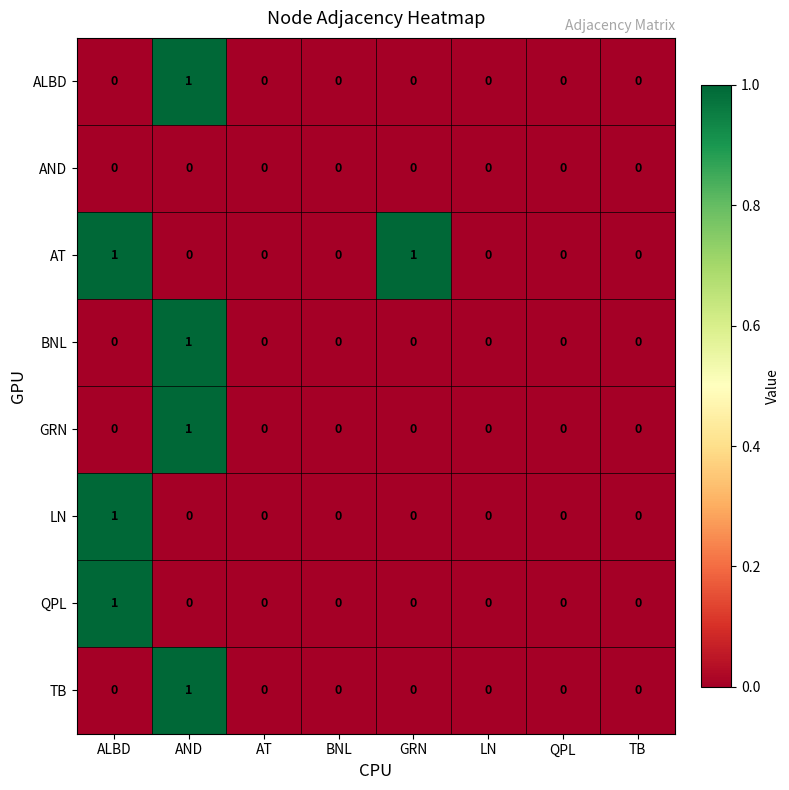

At which label does LN reach its peak?

ALBD